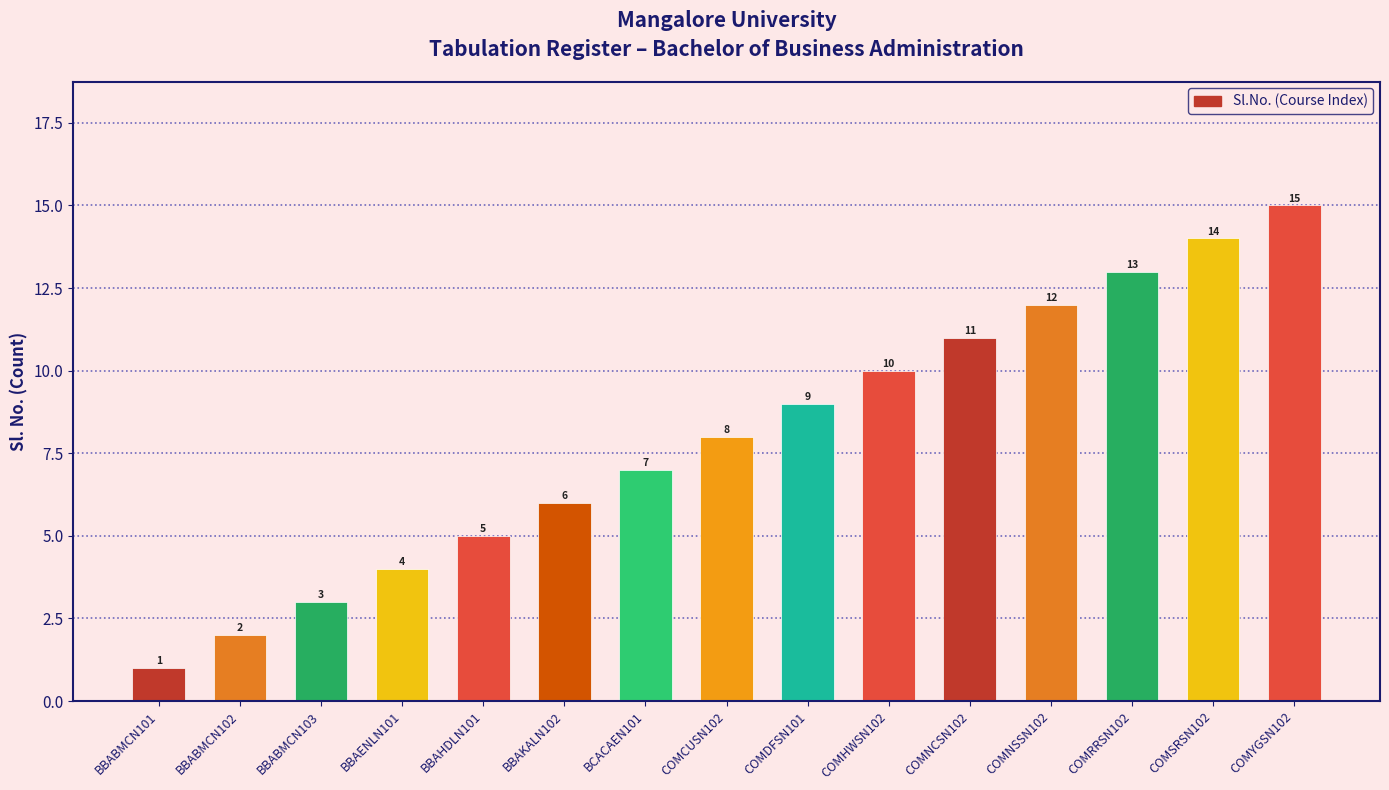

Rank the categories by value from lowest to highest.

BBABMCN101, BBABMCN102, BBABMCN103, BBAENLN101, BBAHDLN101, BBAKALN102, BCACAEN101, COMCUSN102, COMDFSN101, COMHWSN102, COMNCSN102, COMNSSN102, COMRRSN102, COMSRSN102, COMYGSN102